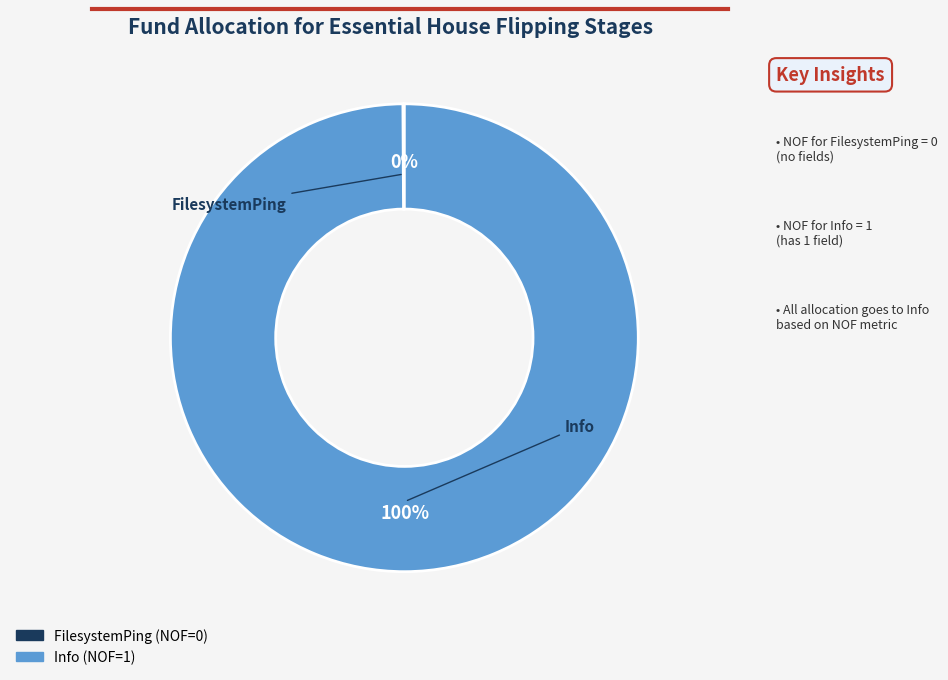

True or false: Info accounts for 100% of the total.

True